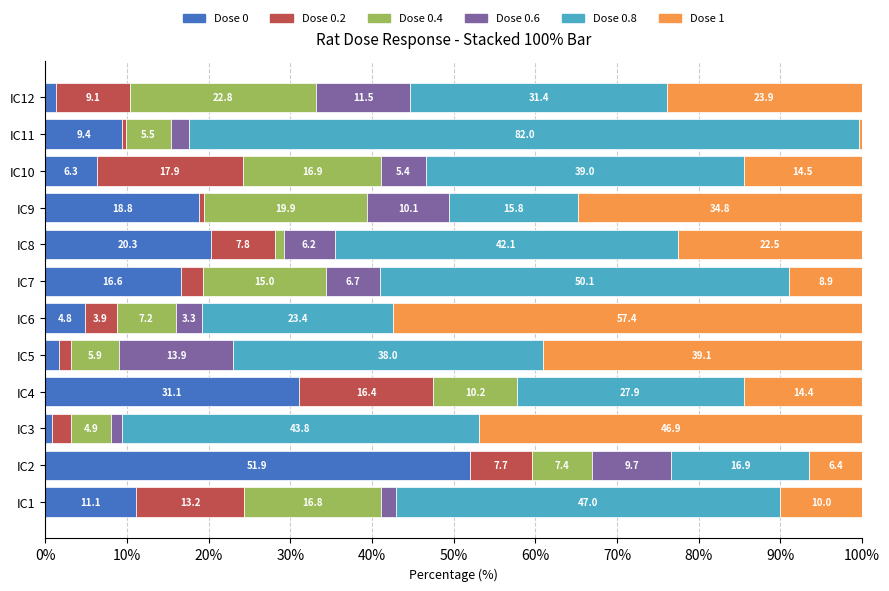

True or false: Dose 0 has a value of 1.3 at IC12.

True